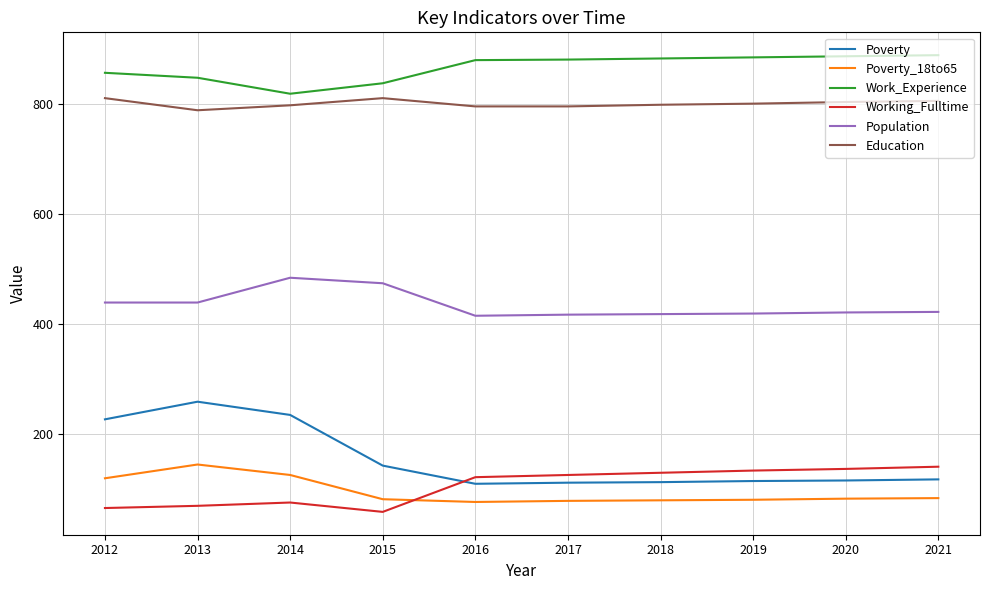

True or false: Education and Work_Experience intersect in this chart.

False